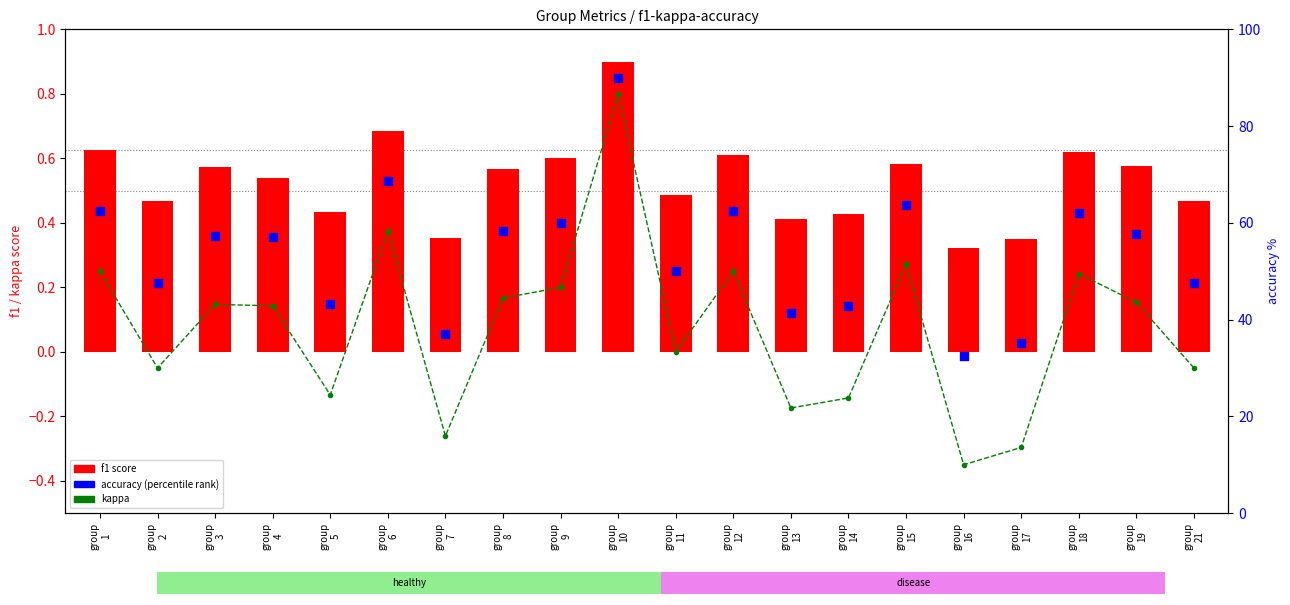

What are all the series names shown in the legend?

kappa, f1, accuracy (percentile)